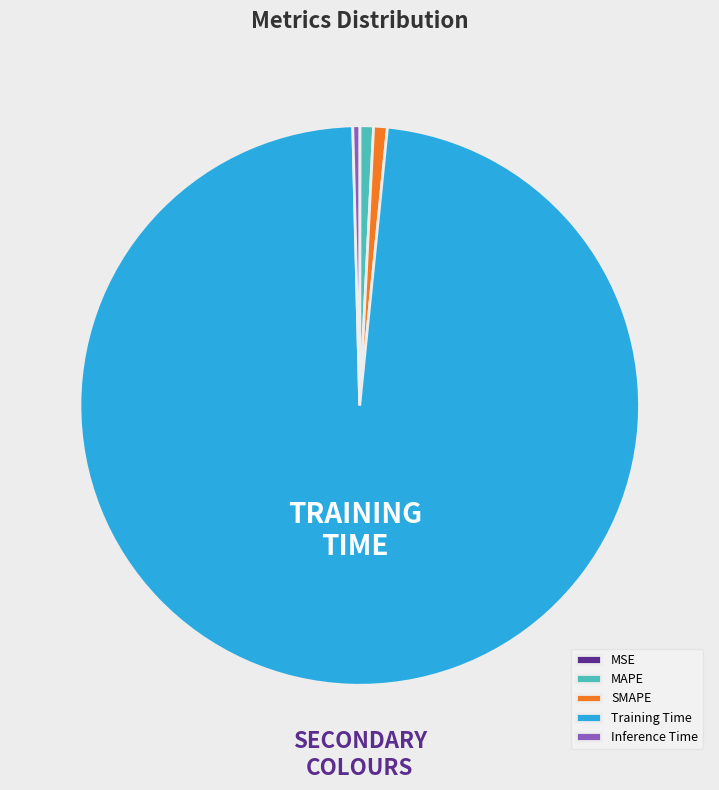

Is the sum of MAPE and SMAPE greater than half?

No